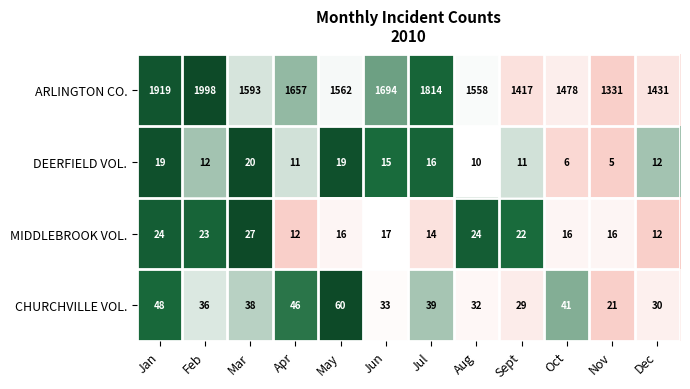

Is it true that CHURCHVILLE VOL. equals 65 at Mar?

False